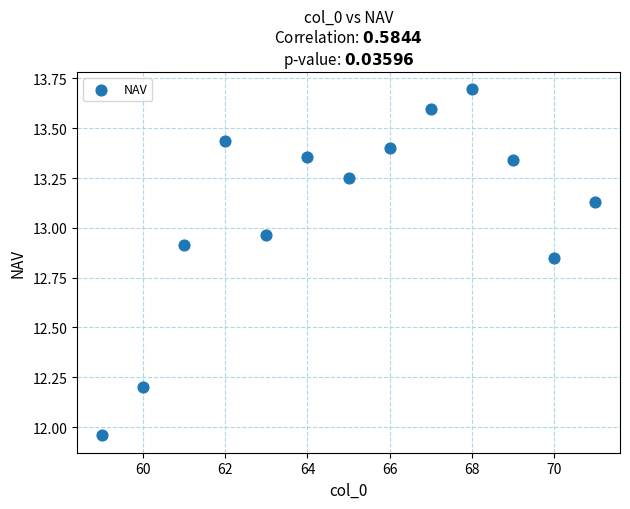

What is the range of Y values (max minus min)?

1.7